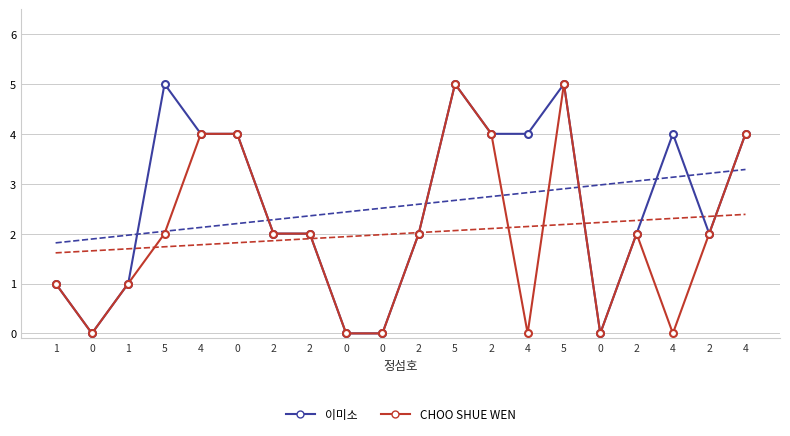

Reading left to right, list all the values displayed in this chart.

이미소: 1	0	1	5	4	4	2	2	0	0	2	5	4	4	5	0	2	4	2	4
CHOO SHUE WEN: 1	0	1	2	4	4	2	2	0	0	2	5	4	0	5	0	2	0	2	4